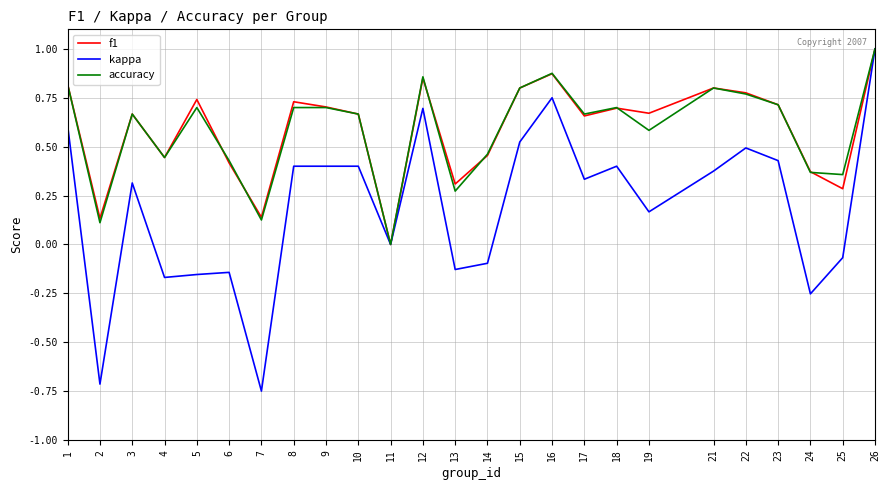

Between 2 and 23, which series saw the biggest shift?

kappa